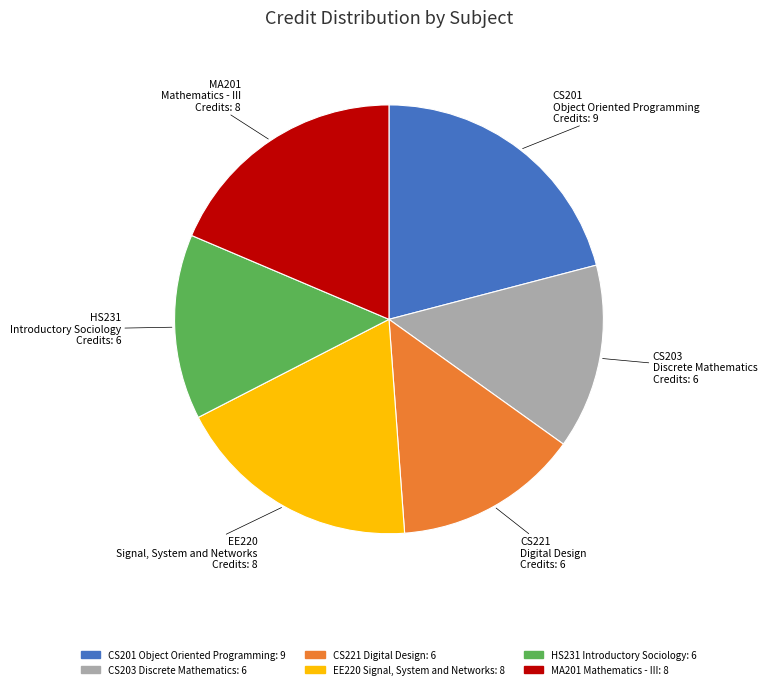

Is the sum of HS231 Introductory Sociology and CS201 Object Oriented Programming greater than half?

No